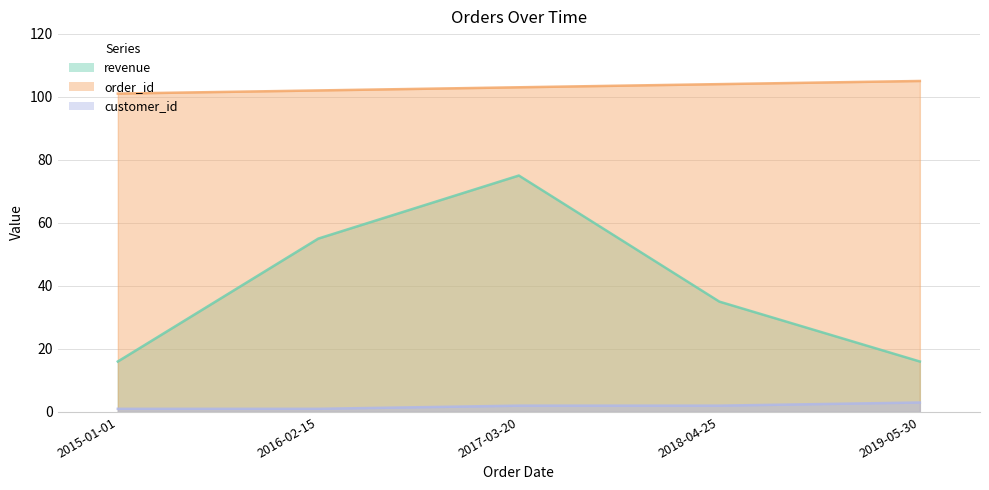

Which category has the highest value in the order_id series?

2019-05-30